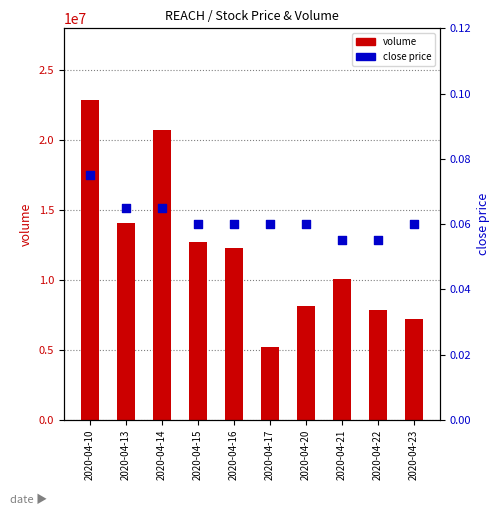

Which series has the largest total across all categories?

volume